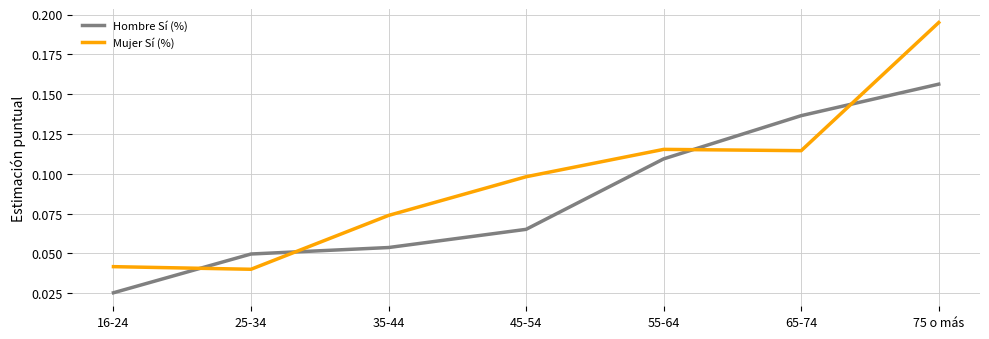

Which label corresponds to the smallest value in the chart?

16-24